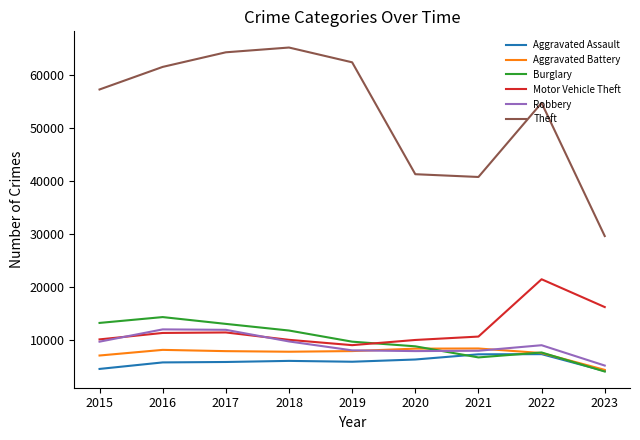

True or false: Aggravated Assault has a value of 3560 at 2021.

False